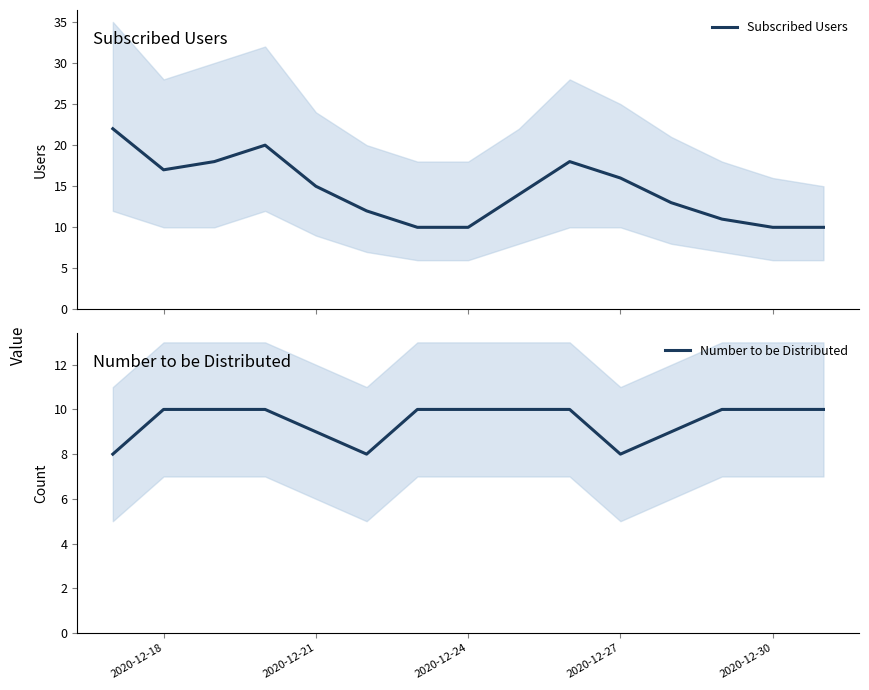

What is the difference between the maximum and minimum values in the Subscribed Users series?

12